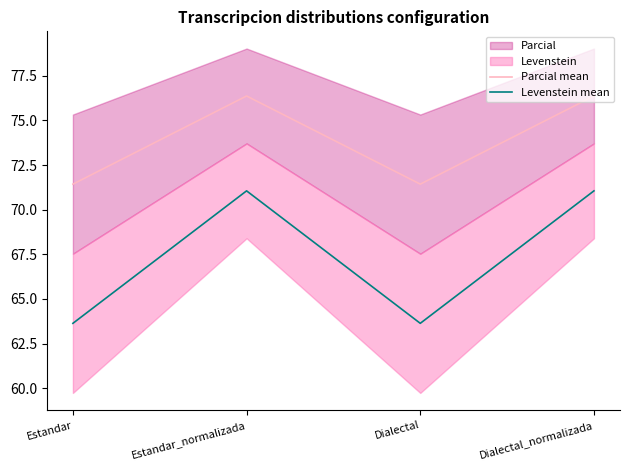

What is the spread (max minus min) of values at Estandar_normalizada?

5.3